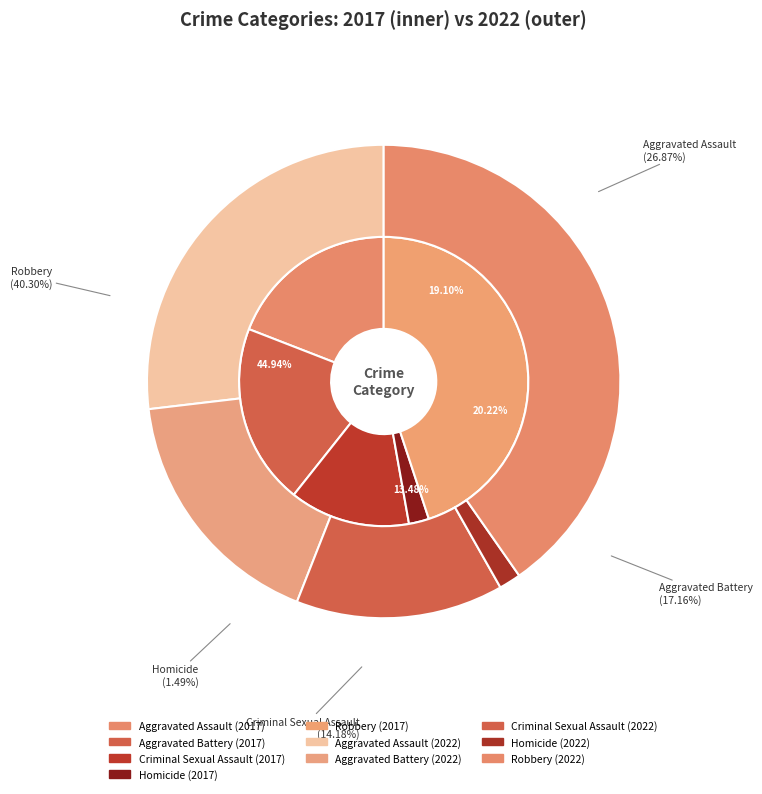

Is there any slice that represents more than half of the pie?

No